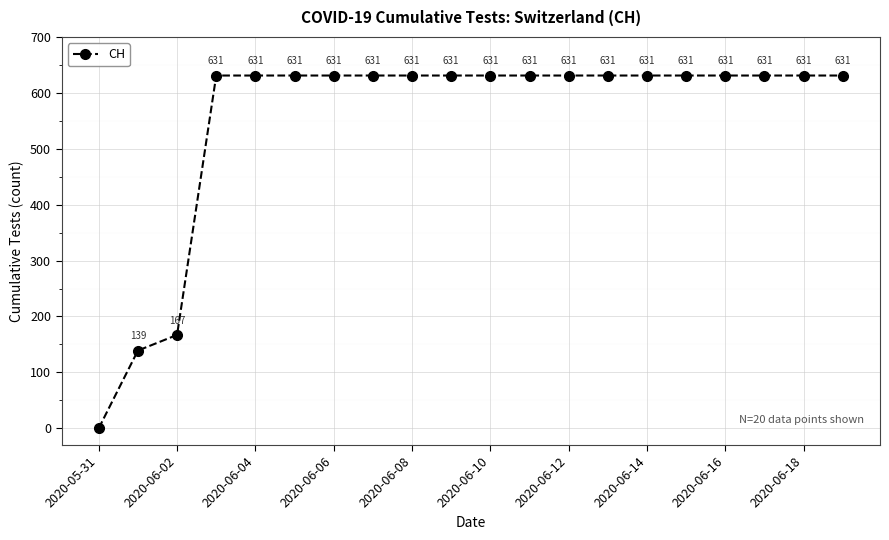

What is the average value?

552